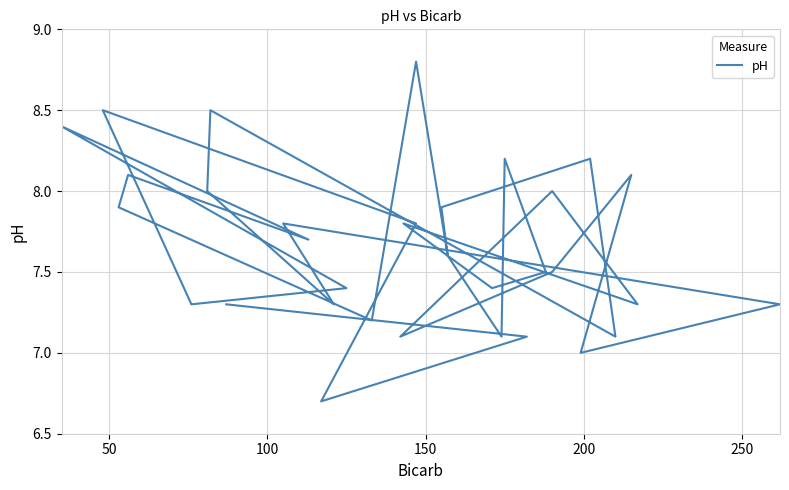

How many lines are shown in the chart?

1